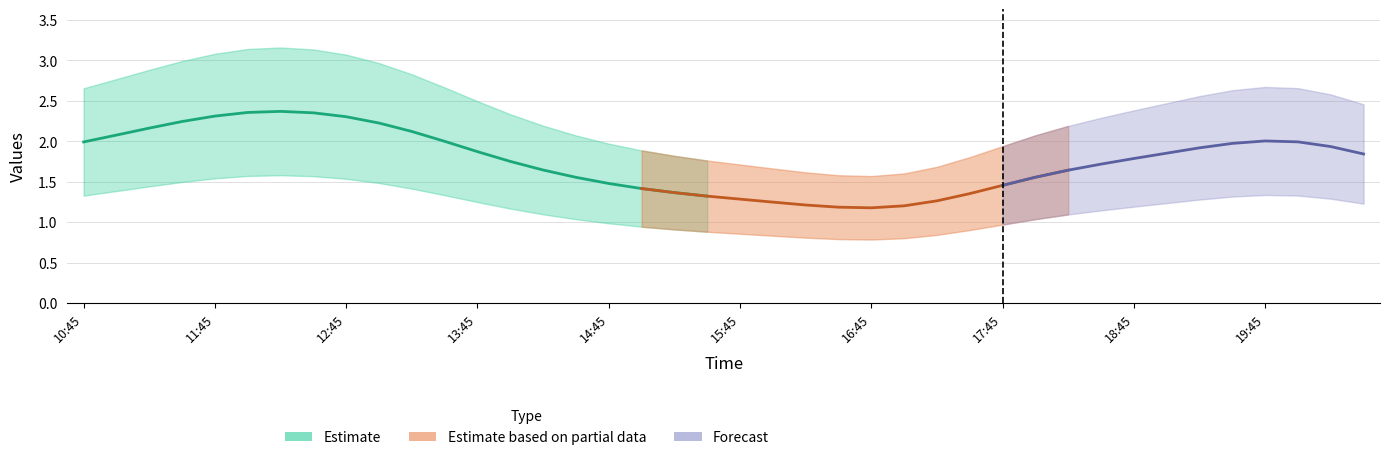

What is the spread (max minus min) of values at 13:00?

1.5